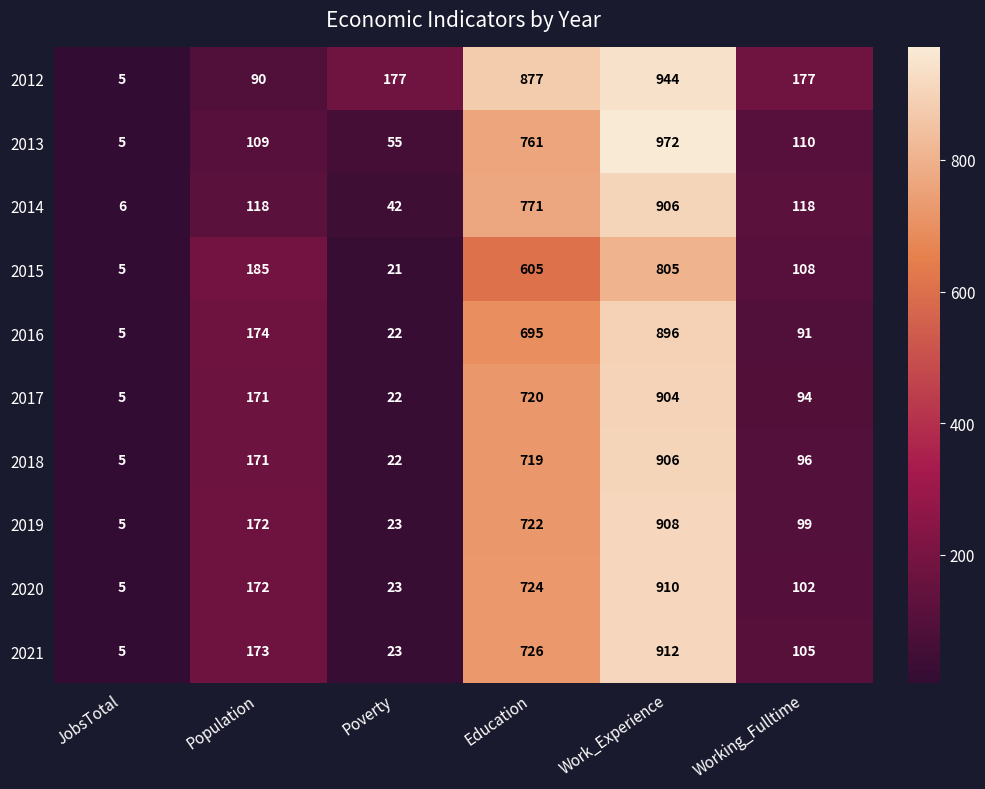

Count the number of categories in the chart.

6